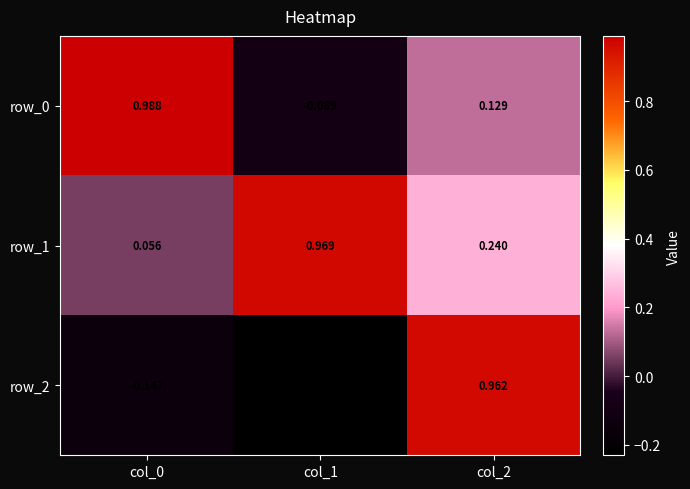

At how many categories does at least one series exceed 0?

3